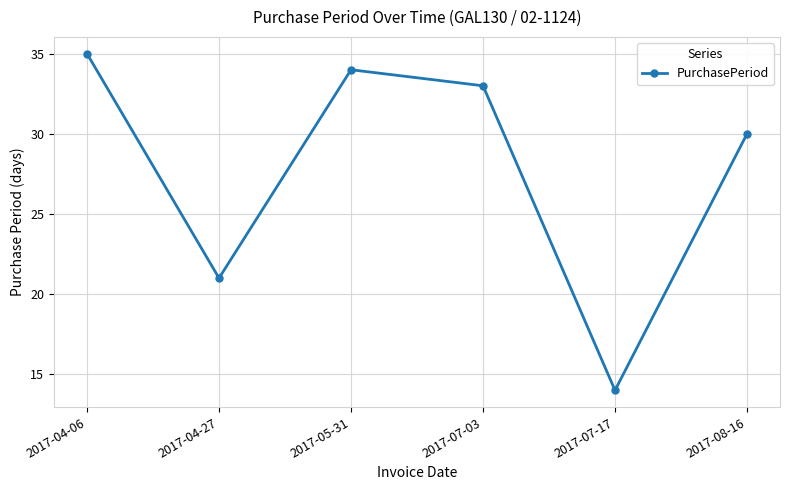

What is the difference between the maximum and minimum values?

21